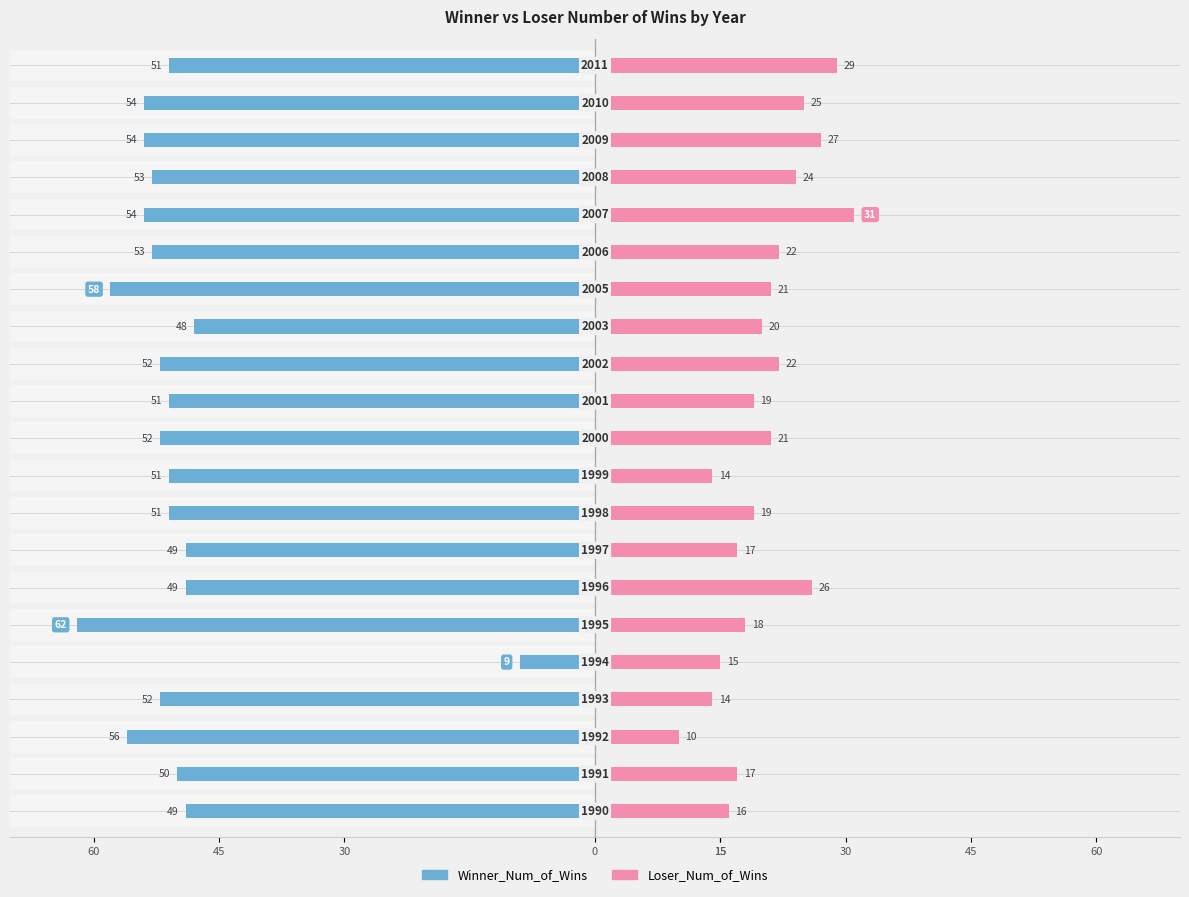

At how many categories does at least one series exceed -38?

21